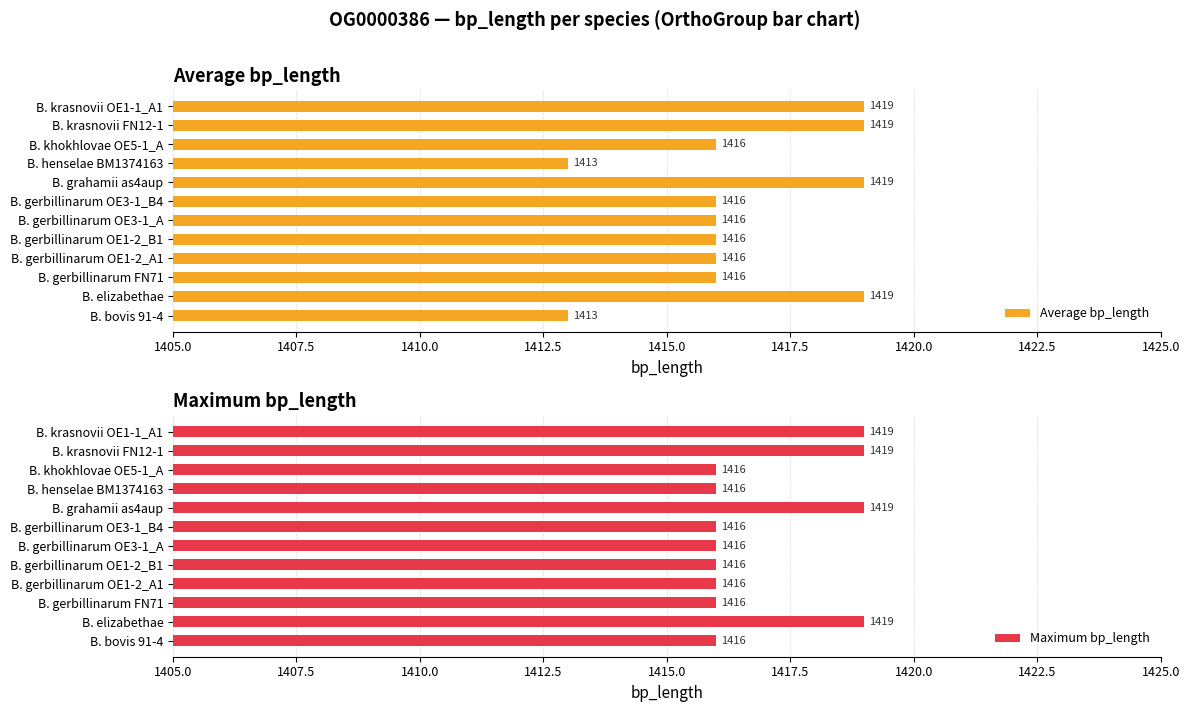

The value of Maximum bp_length at B. gerbillinarum OE1-2_B1 is 1416. True or false?

True